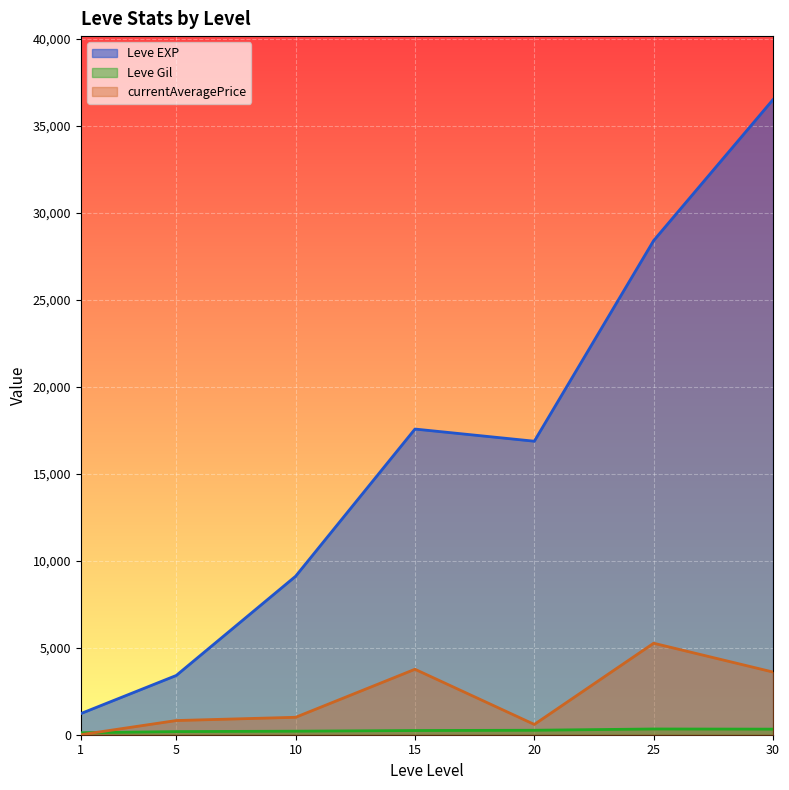

Which series has the widest spread of values?

Leve EXP